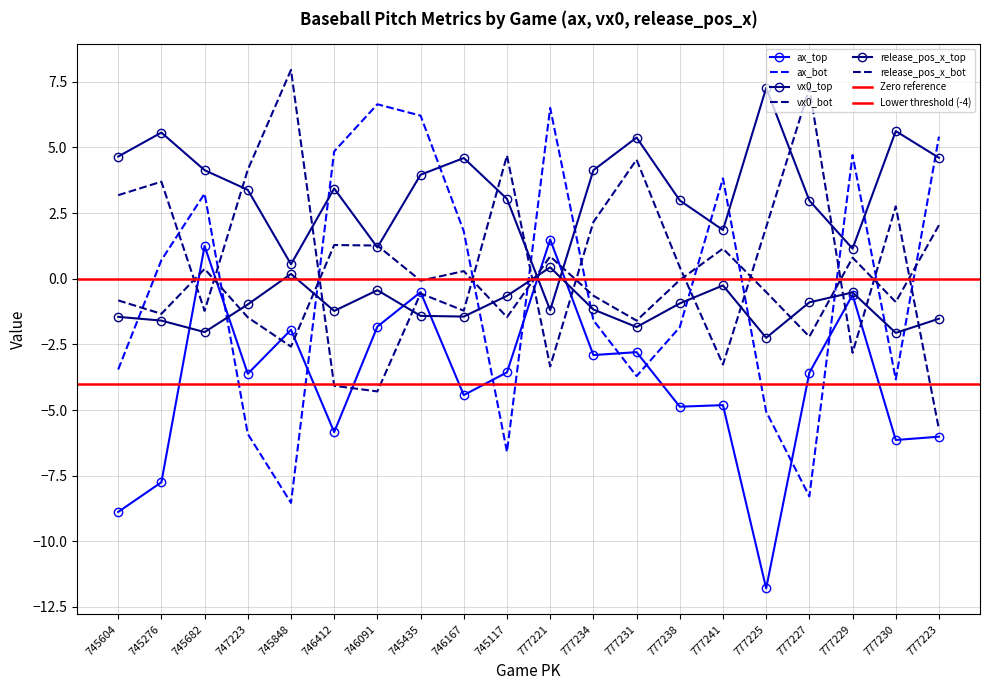

Which series has the largest total across all categories?

vx0_top